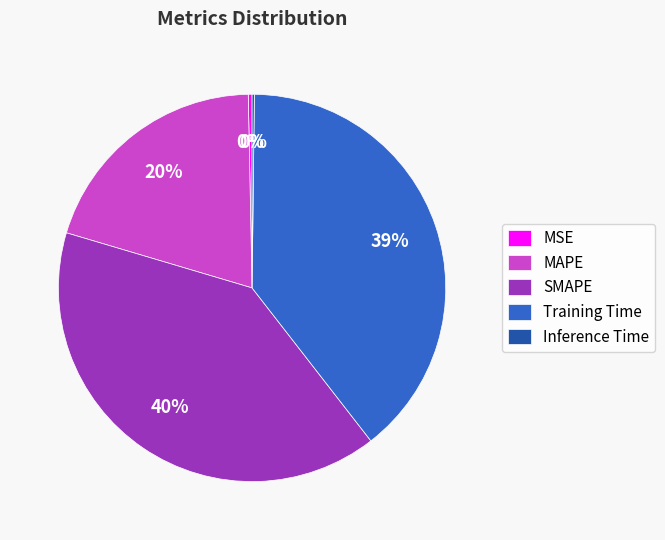

Which slice is the largest?

SMAPE